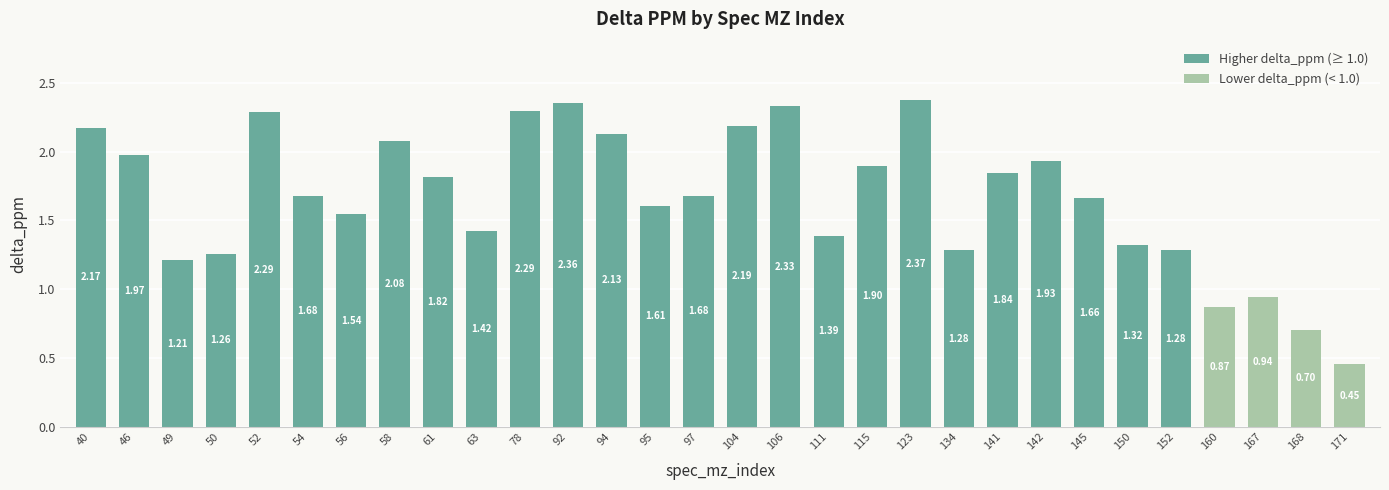

What is the ratio of the value at 61 to the value at 78?

0.8